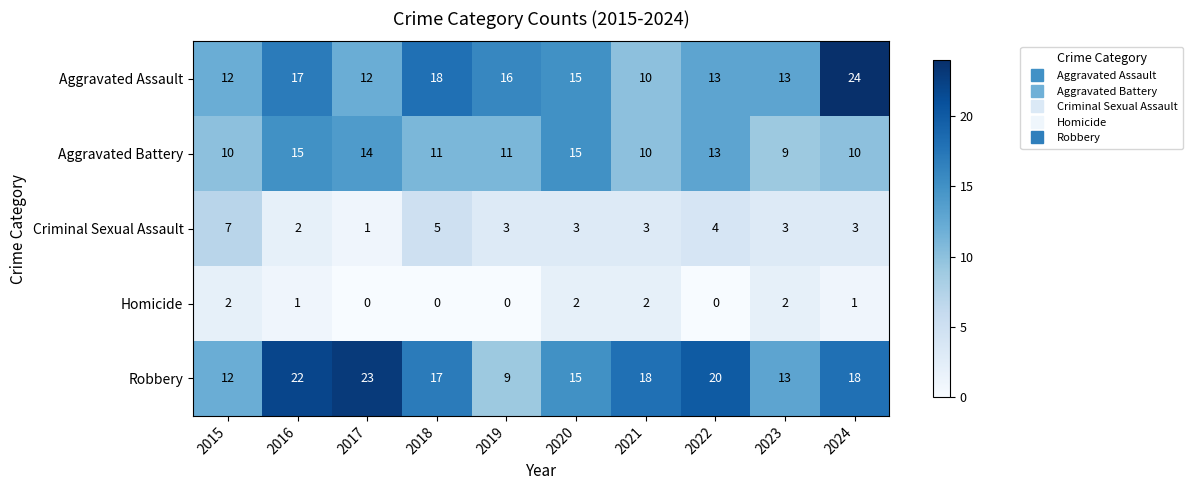

What is the maximum value shown in the chart?

24